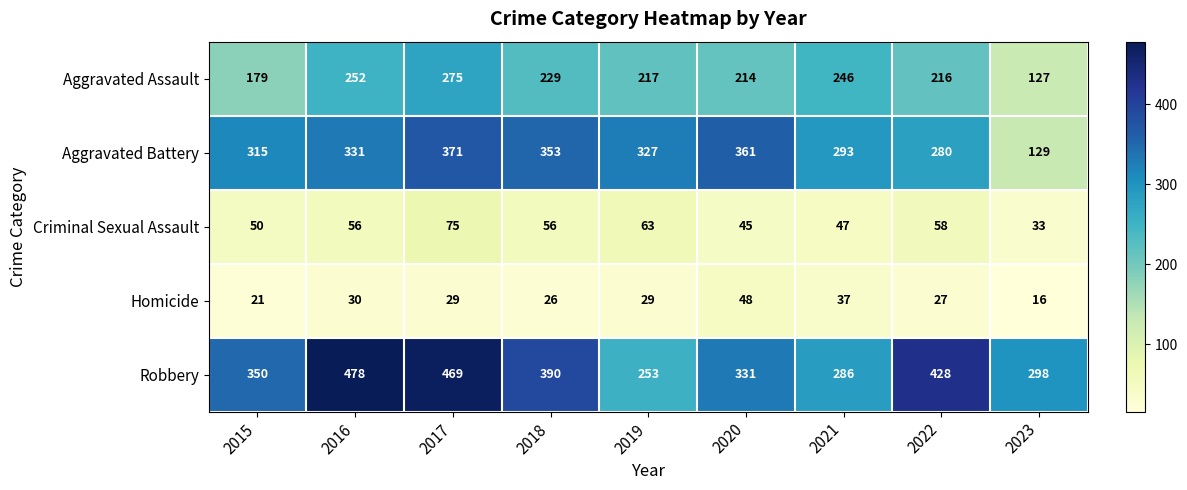

Which label corresponds to the smallest value in the chart?

2023